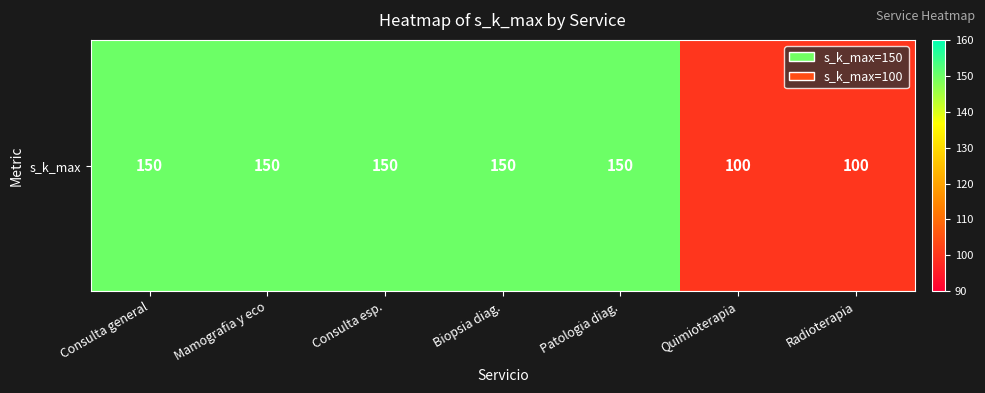

What is the difference between the second highest and second lowest values?

50